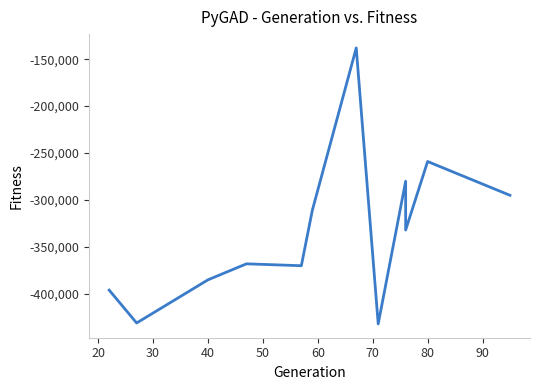

True or false: the data has more than 1 interior local peaks.

True